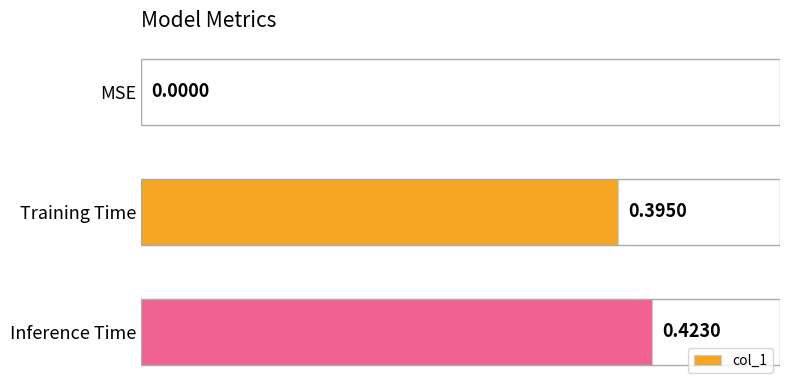

Where is the data nearest to the value 0?

MSE